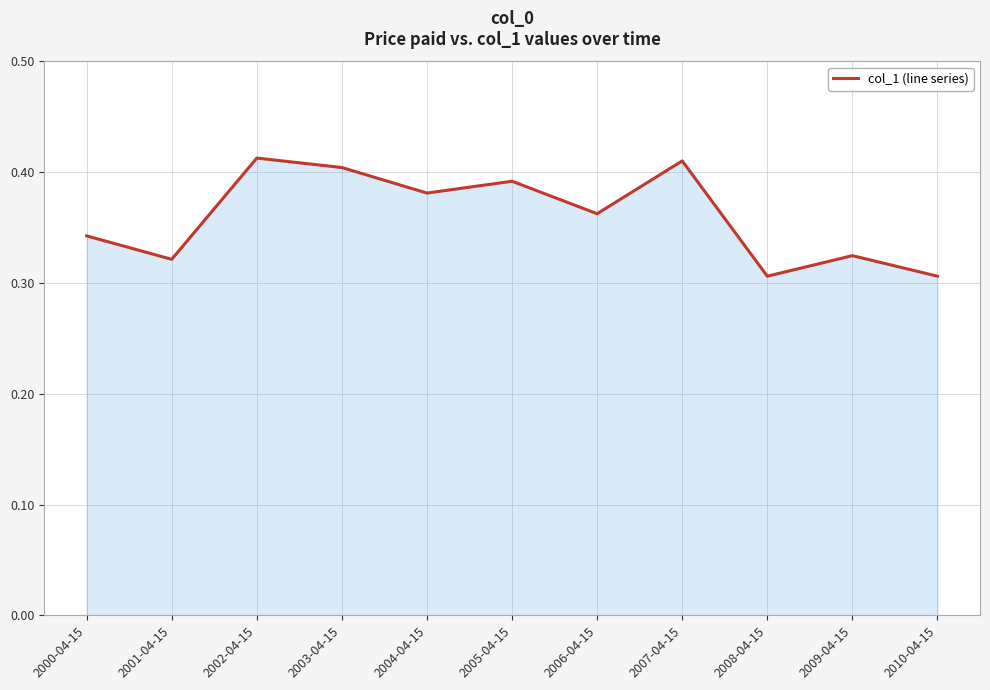

How many lines are shown in the chart?

1